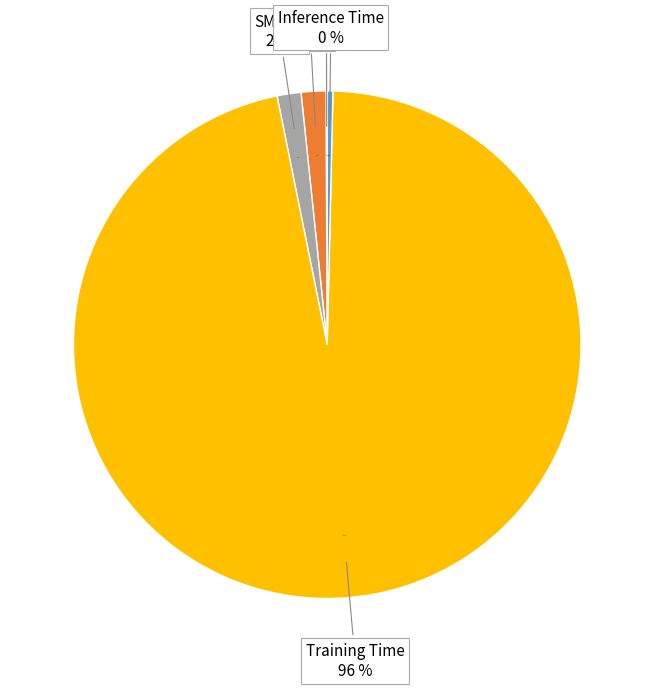

What is the largest slice in the pie chart?

Training Time